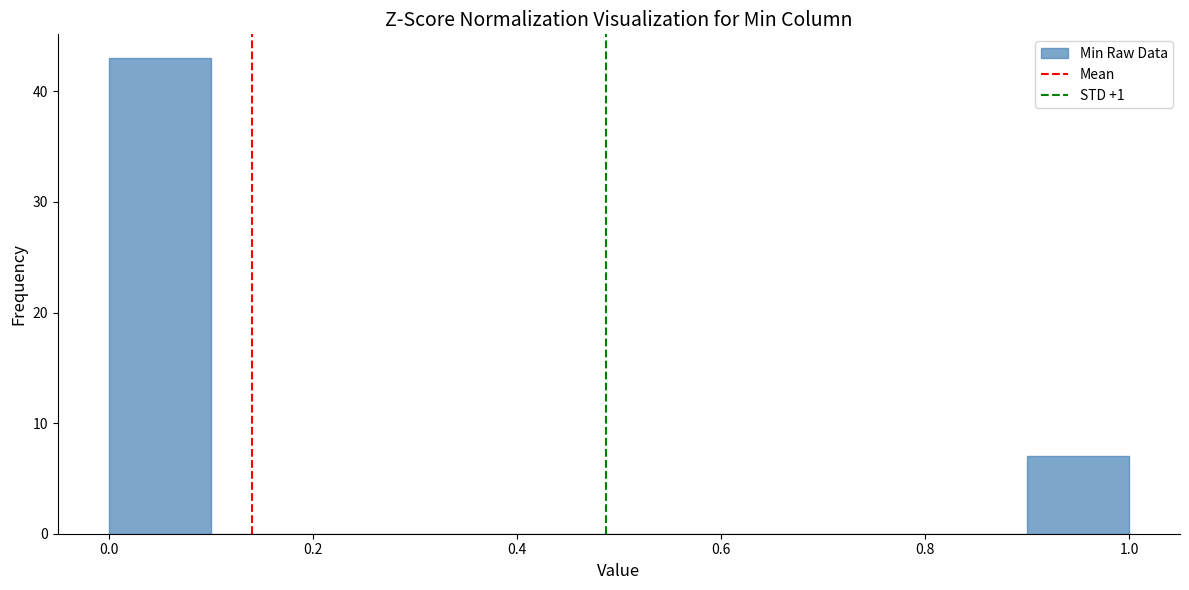

How tall is the bar that spans 0.0 to 0.1 on the x-axis? The values are not printed on the chart, so give them approximately, as read against the axis.

43